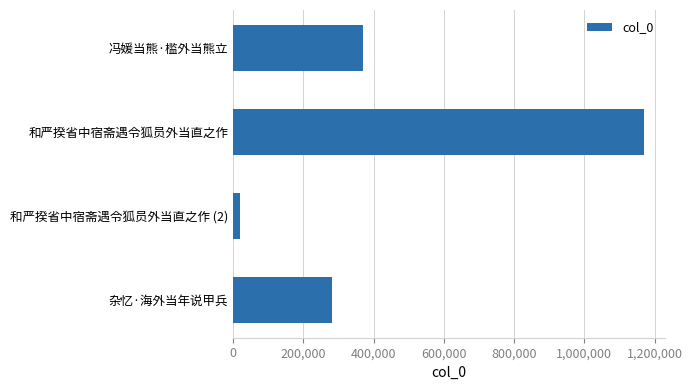

True or false: the data shows 280452 at 杂忆·海外当年说甲兵.

True